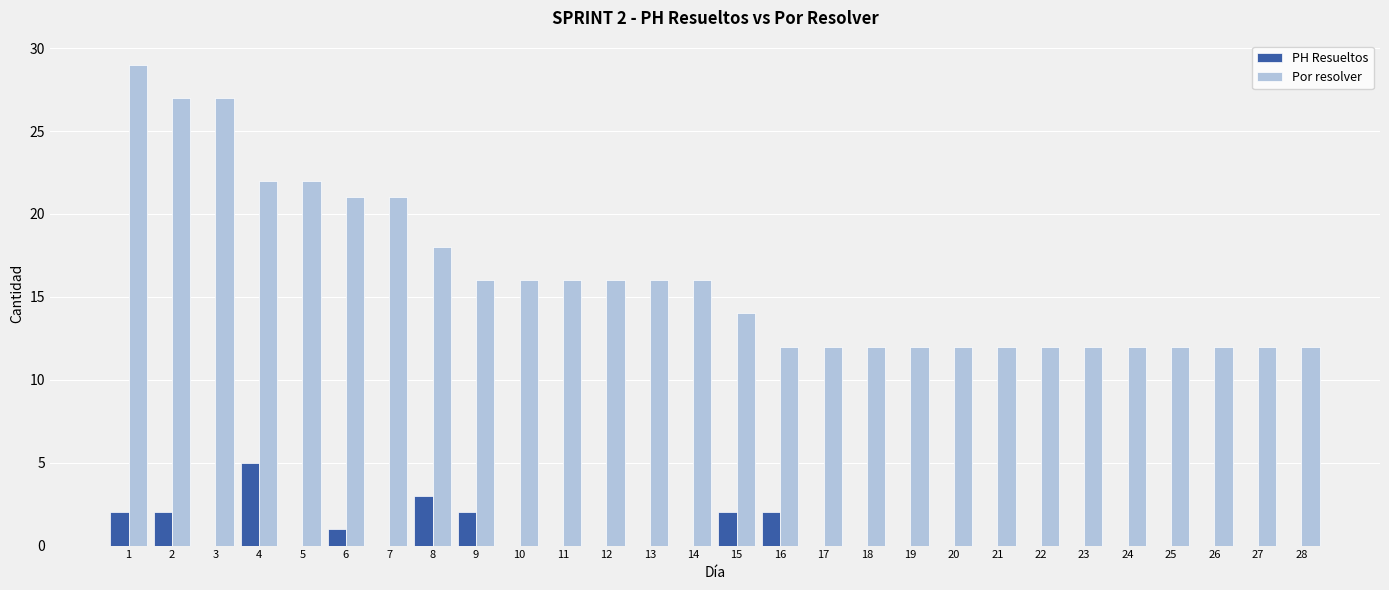

Which series has the largest total across all categories?

Por resolver